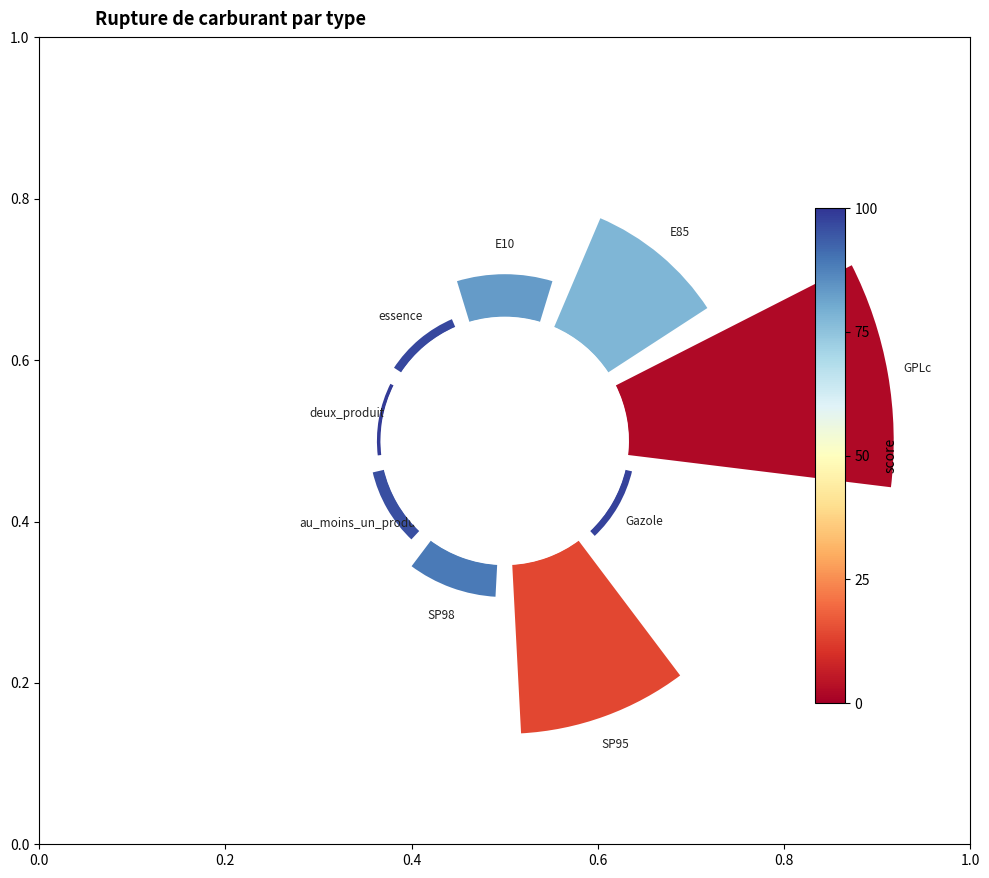

Combined, what portion of the pie is 1.0 and 0.8?

30.3%